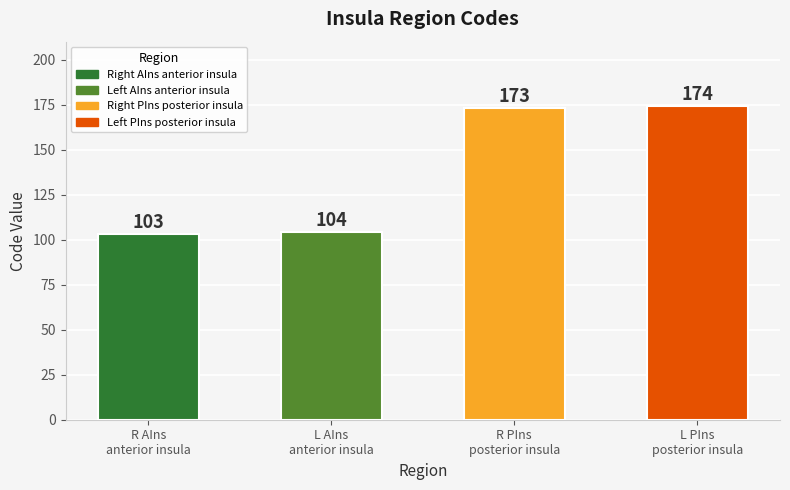

True or false: the data shows 173 at Right PIns posterior insula.

True